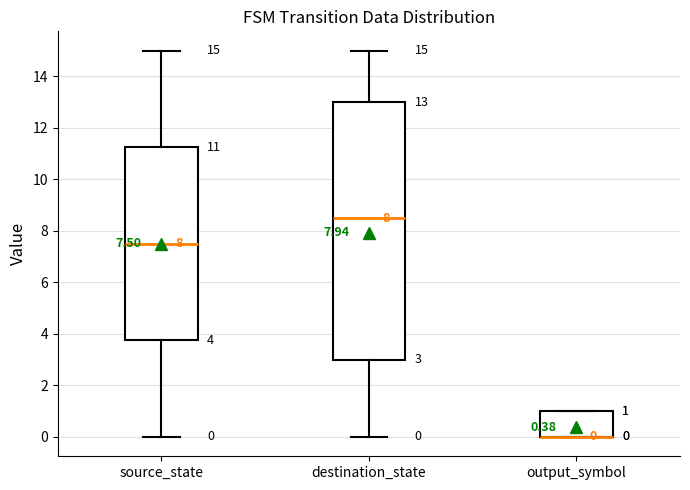

Which box is the tallest, from its lower edge to its upper edge?

destination_state